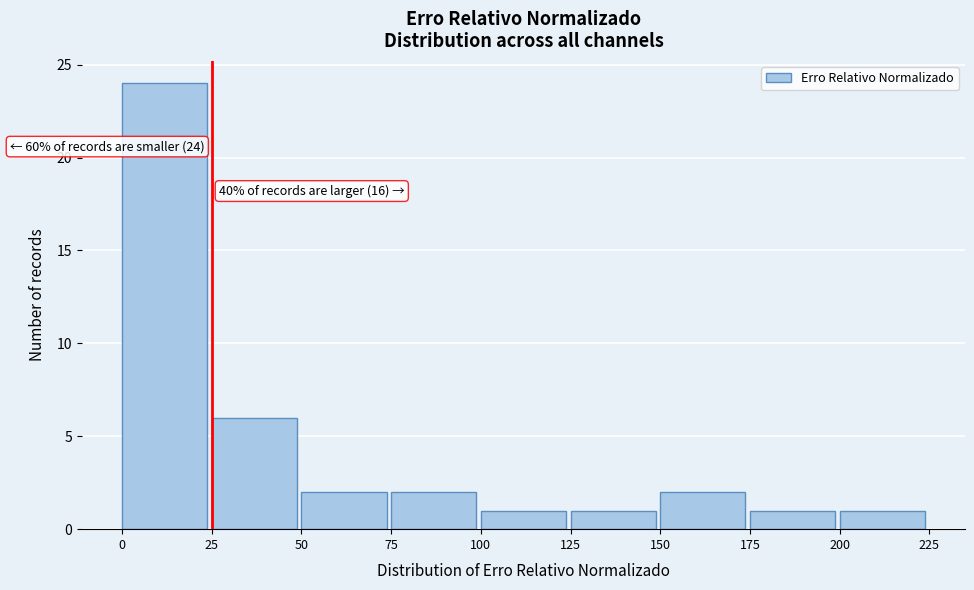

Which range on the x-axis has the tallest bar?

0 to 25